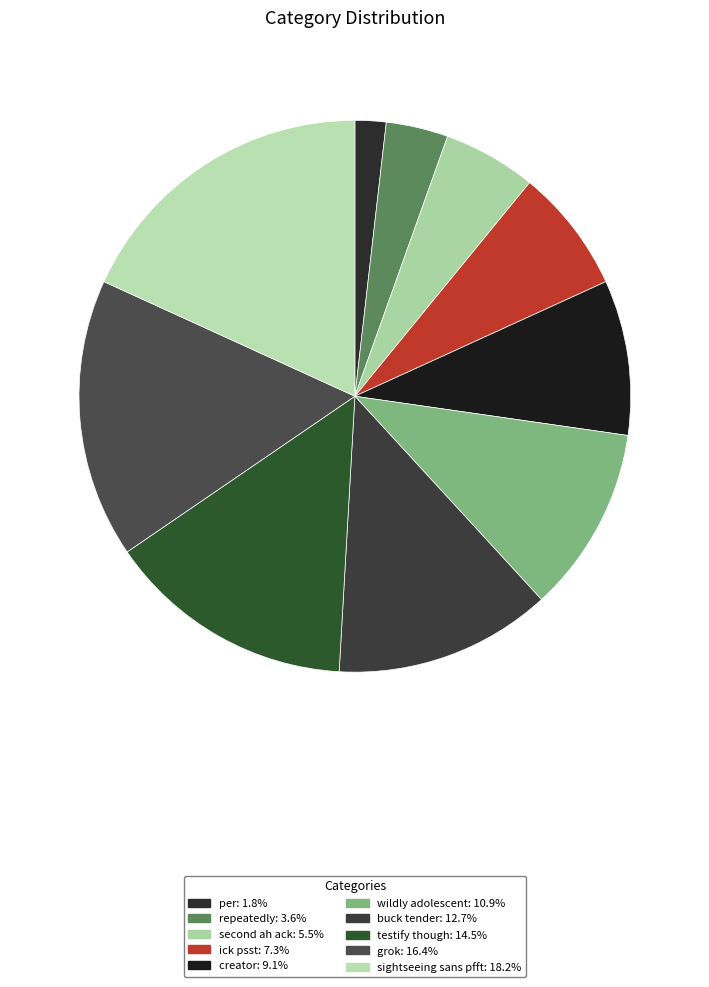

Is it true that per is 16% of the pie?

False